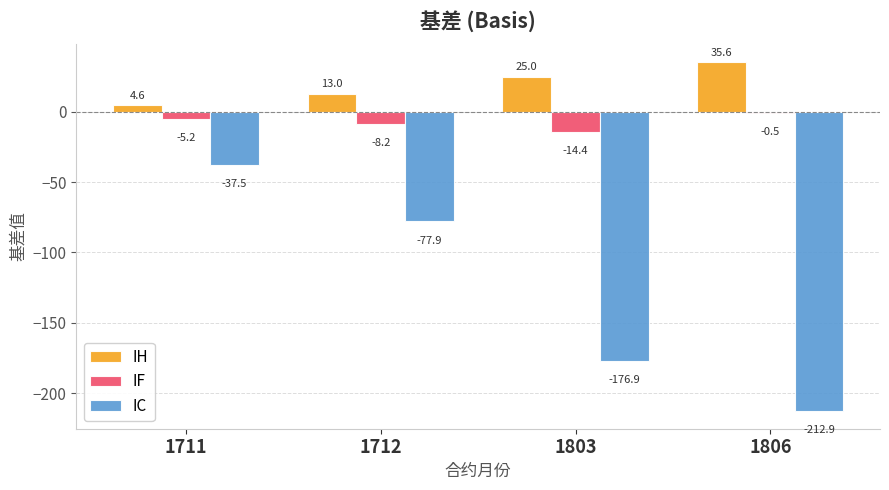

What is the maximum value shown in the chart?

35.6